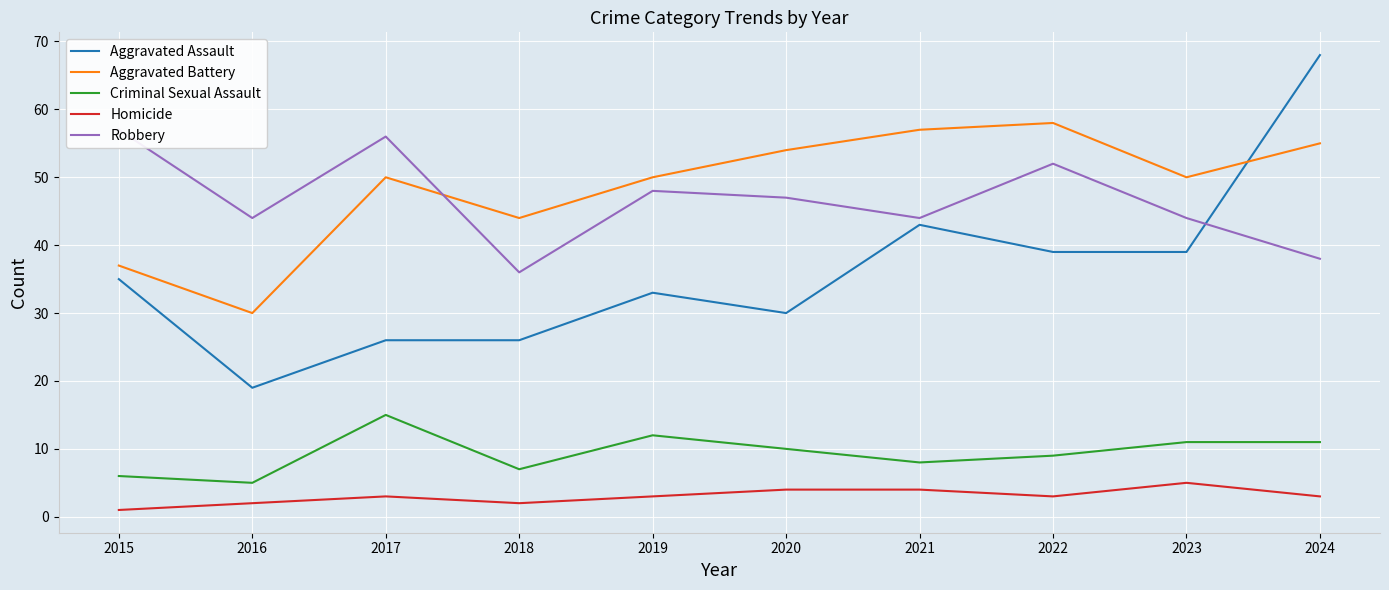

What is the value of the Criminal Sexual Assault point at the 7th from the left?

8